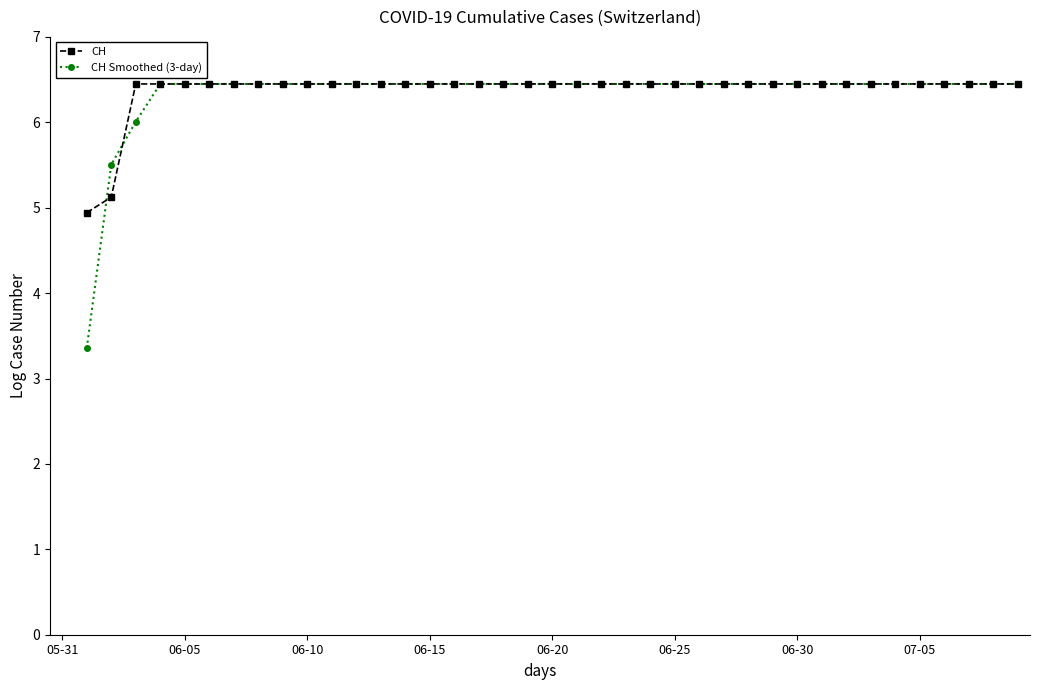

What is the maximum value shown in the chart?

6.4